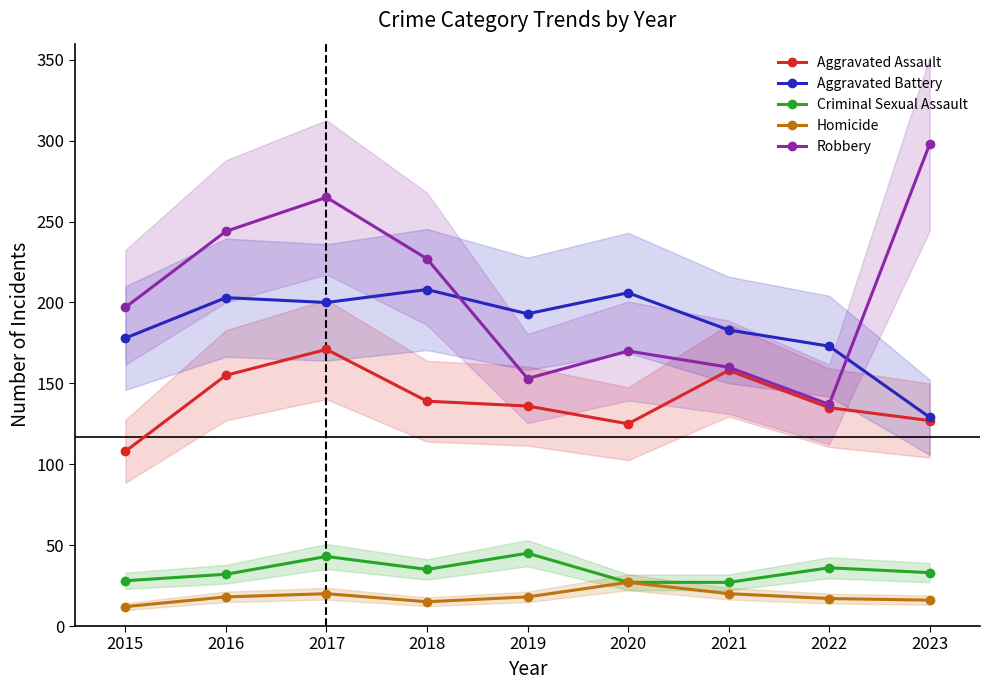

What is the minimum value for Robbery?

137